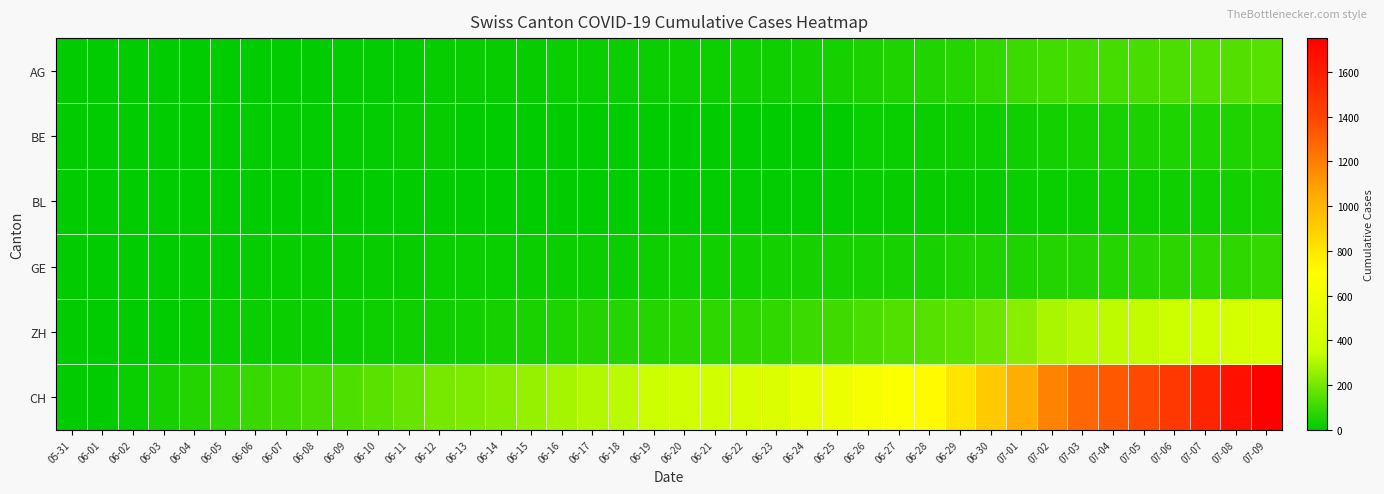

Count the number of categories in the chart.

40